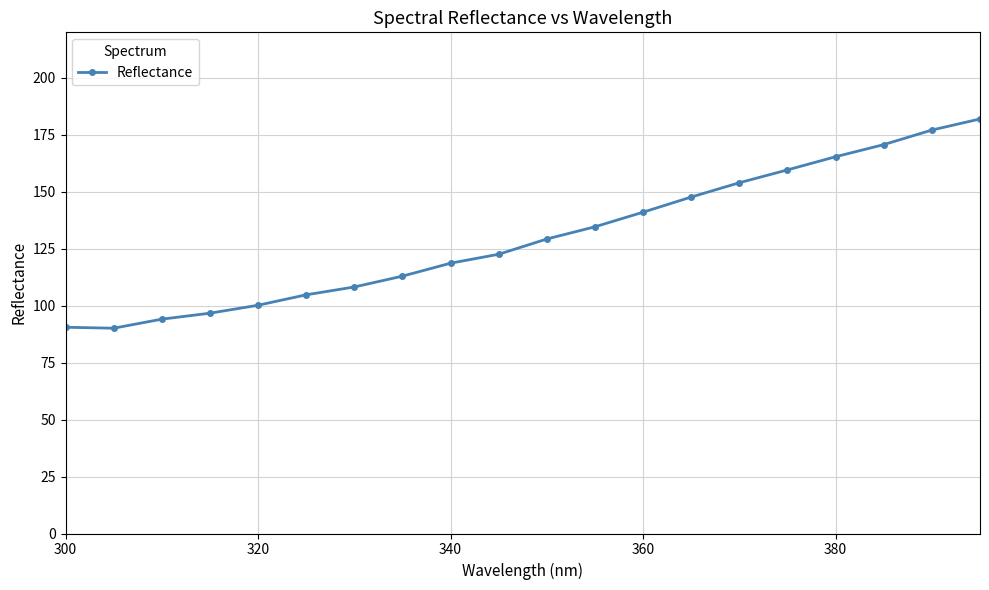

What is the value of the 12th point from the left?

134.6